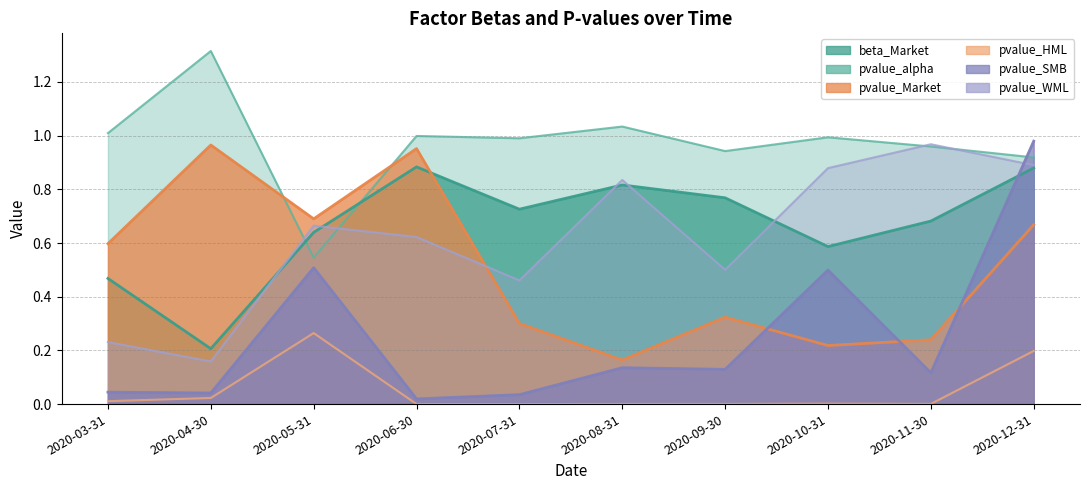

True or false: beta_Market and pvalue_Market intersect in this chart.

False